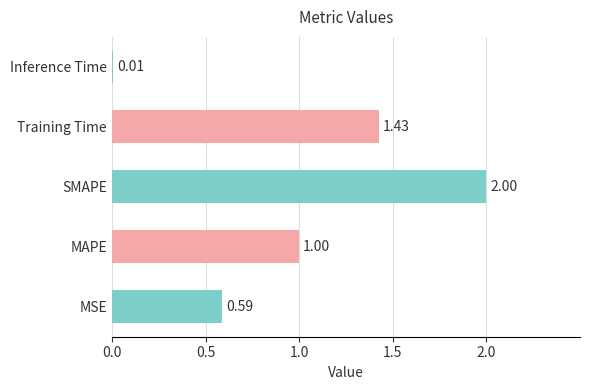

What is the maximum value shown in the chart?

2.0